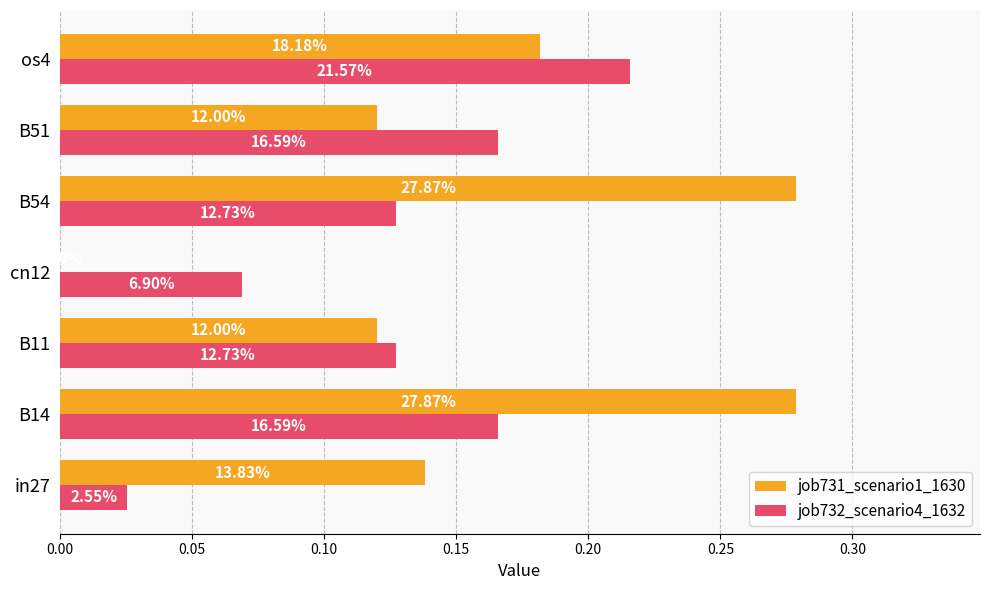

What is the value of the job731_scenario1_1630 bar at the 5th from the left?

0.3